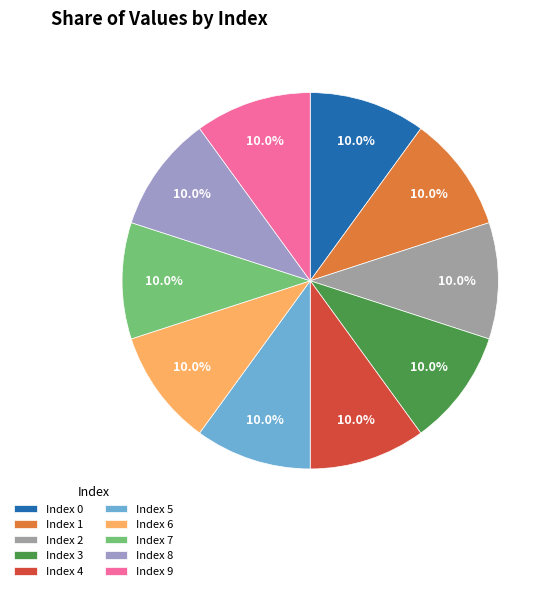

What is the ratio of the value at Index 1 to the value at Index 2?

1.0